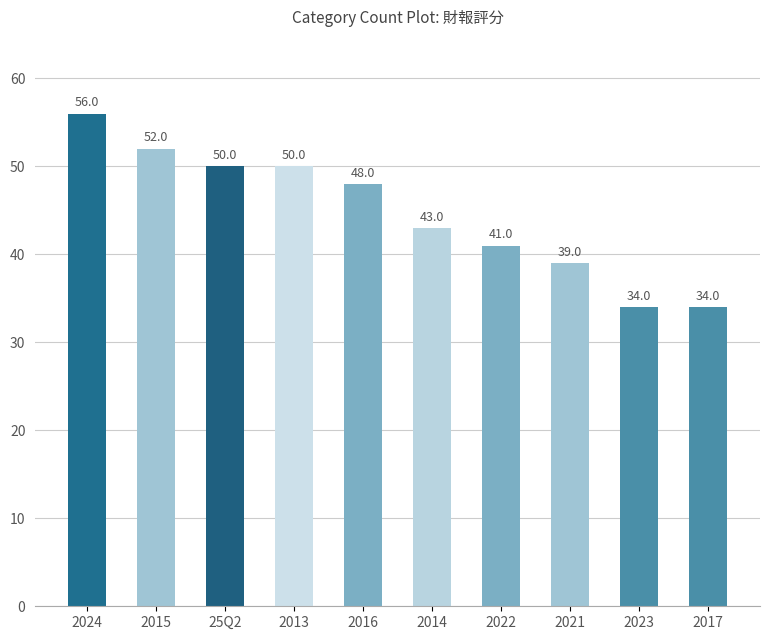

What is the smallest value displayed?

34